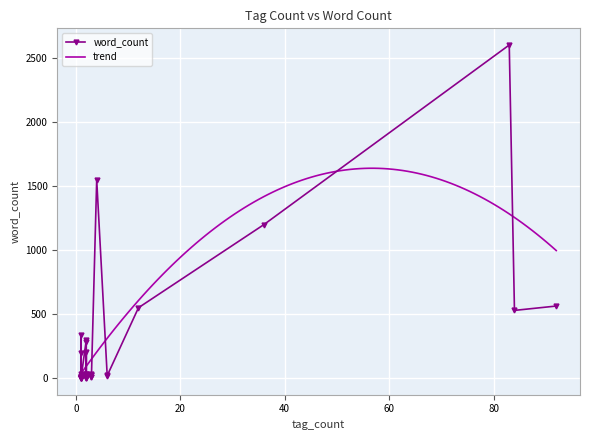

What is the smallest value displayed?

1